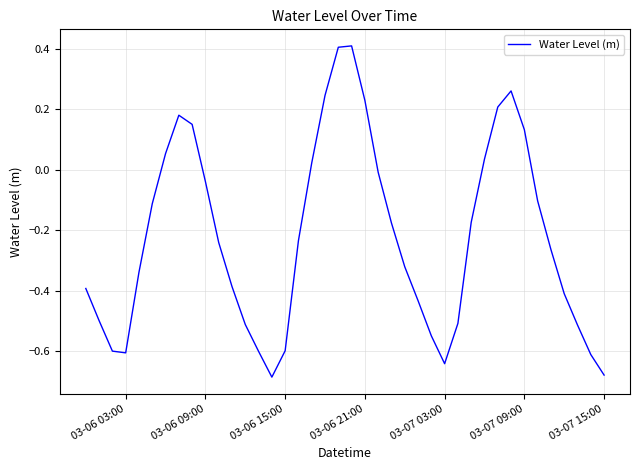

What is the difference between the maximum and minimum values?

1.1